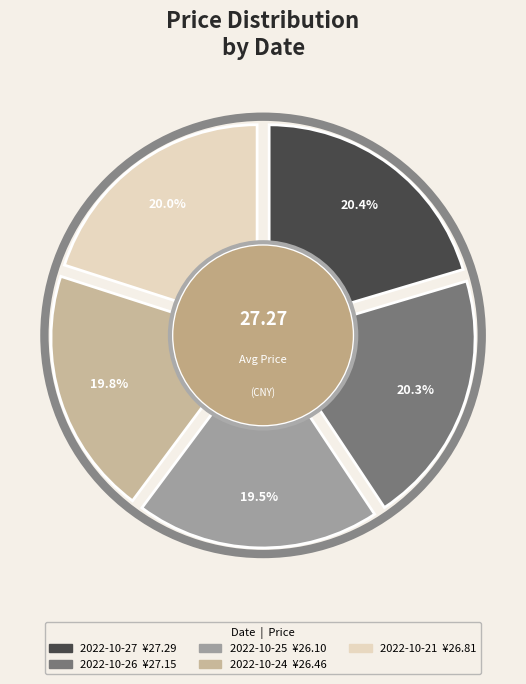

Rank the categories by value from highest to lowest.

2022-10-27, 2022-10-26, 2022-10-21, 2022-10-24, 2022-10-25